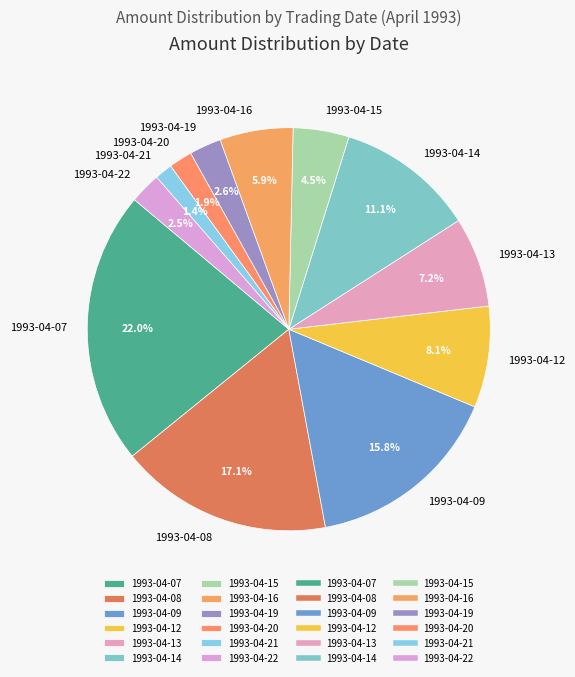

What portion of the pie excludes 1993-04-19?

97.4%